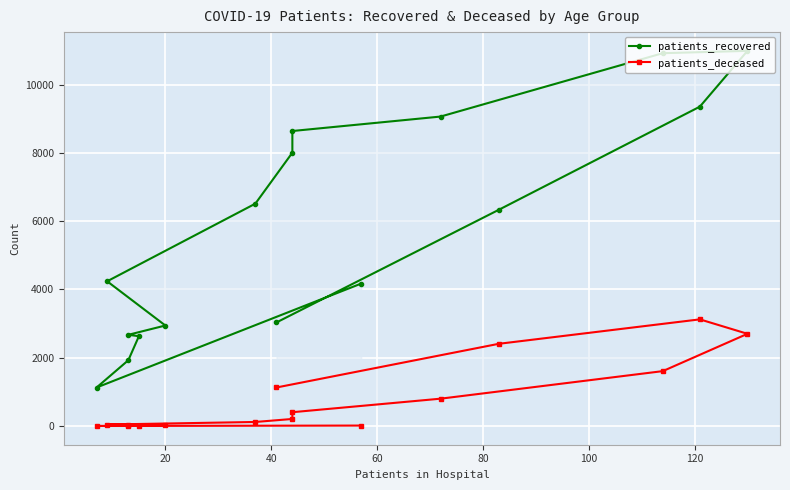

Which series has the largest range (max minus min)?

patients_recovered